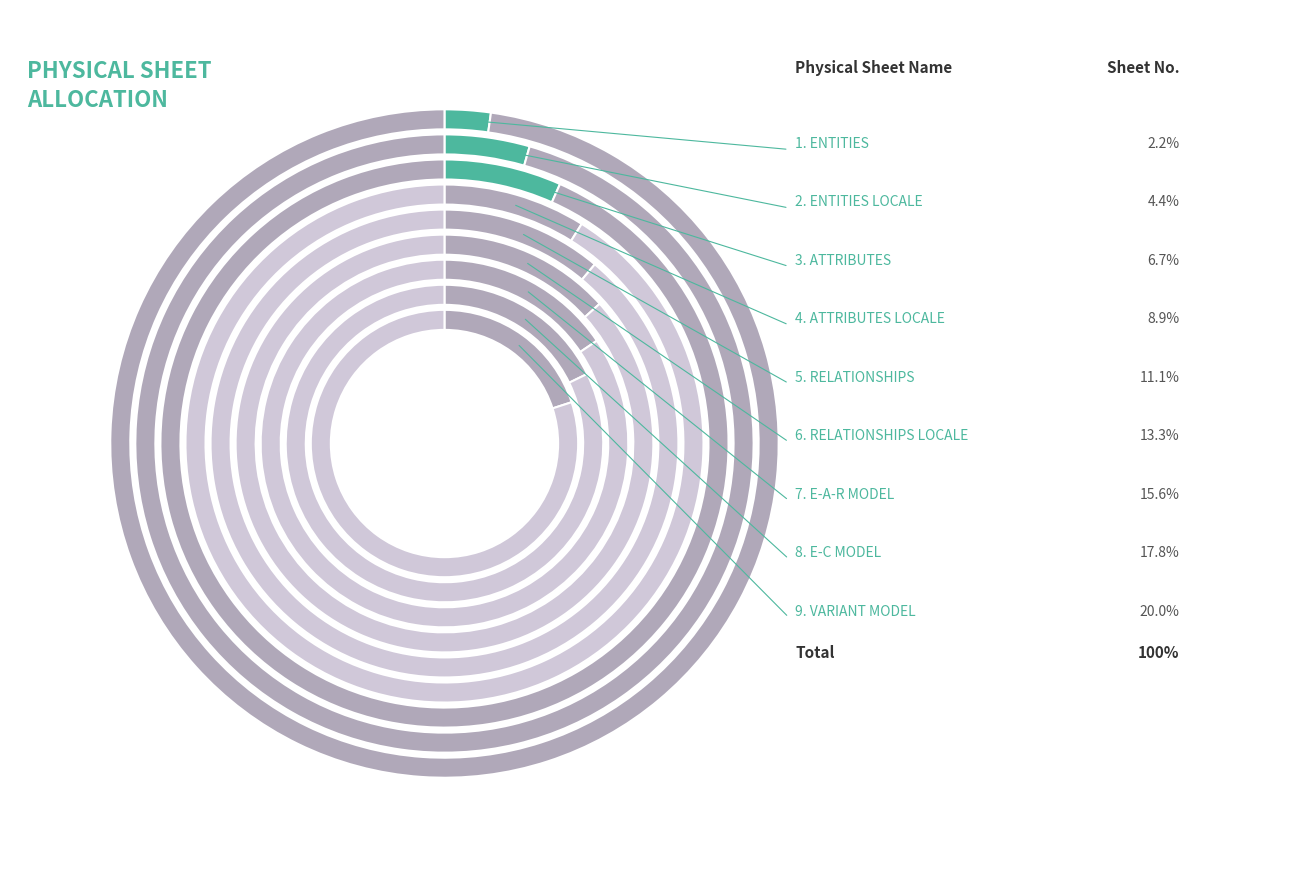

To the nearest percent, what portion does ATTRIBUTES LOCALE represent?

9%